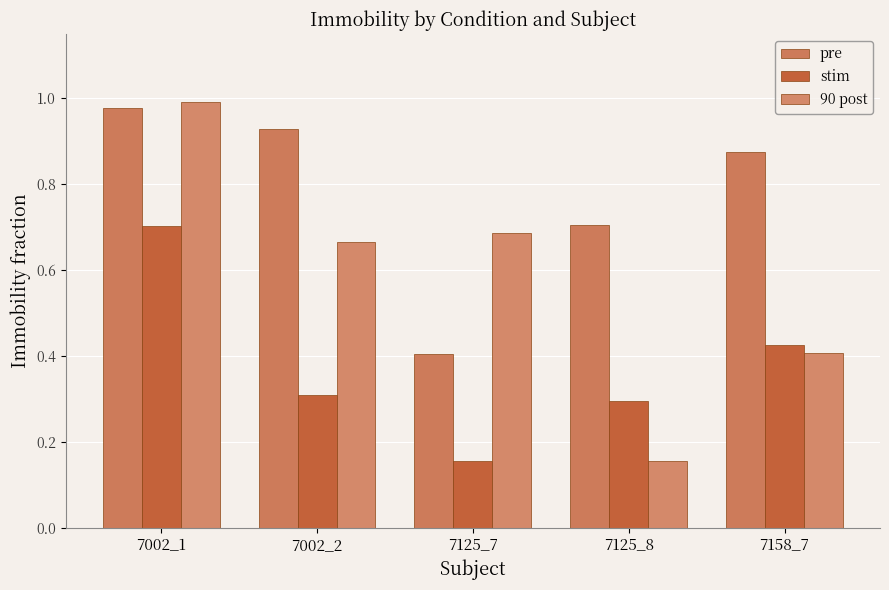

Is it true that stim equals 0.2 at 7002_1?

False